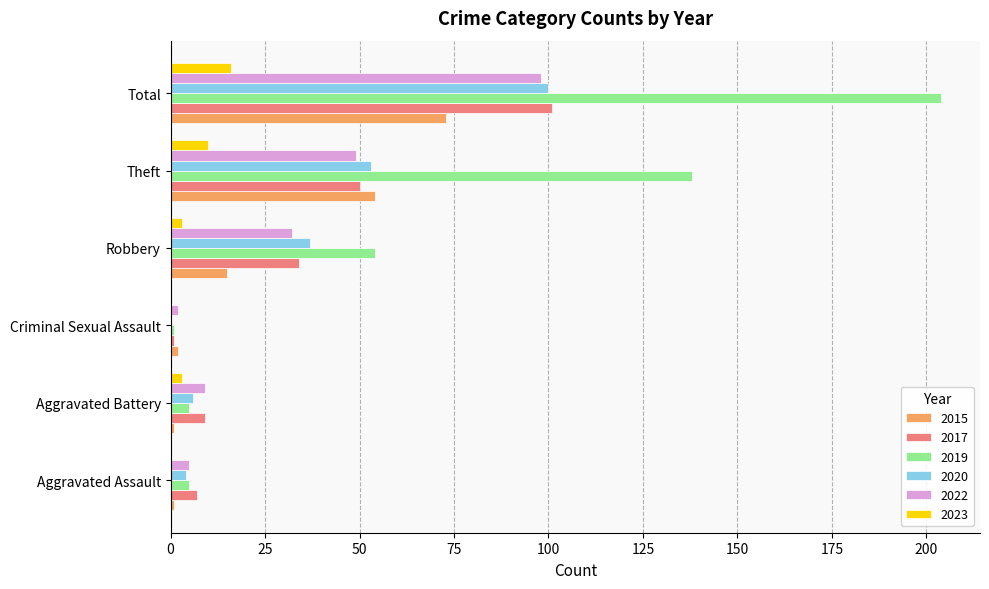

Is the value of 2017 at Aggravated Assault greater than the value of 2023 at Aggravated Assault?

Yes